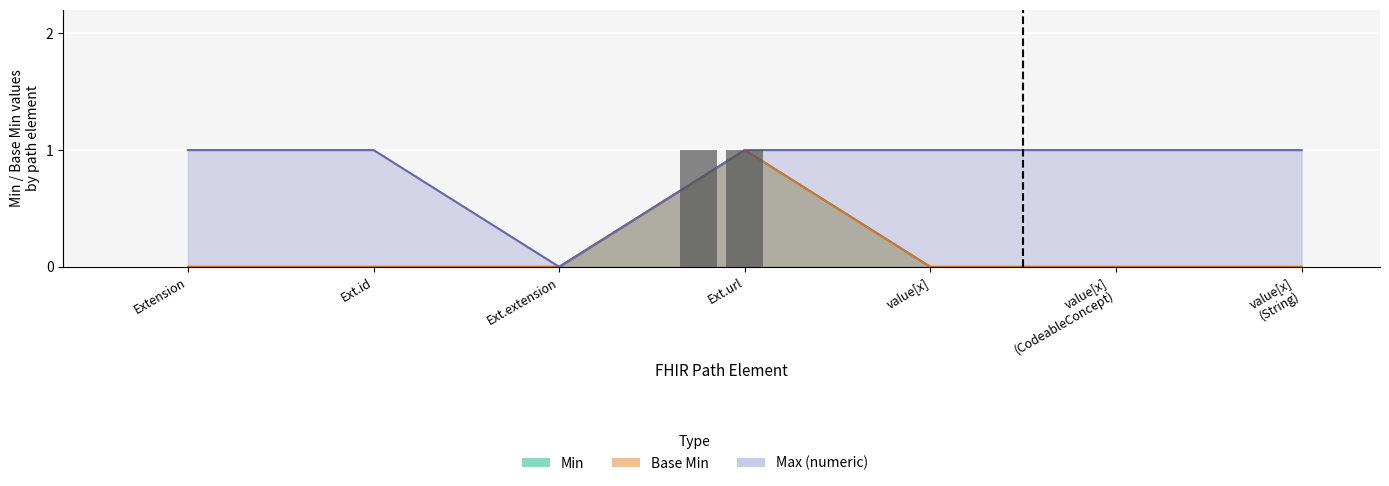

Between value[x] (CodeableConcept) and Ext.id, which is larger?

value[x] (CodeableConcept)